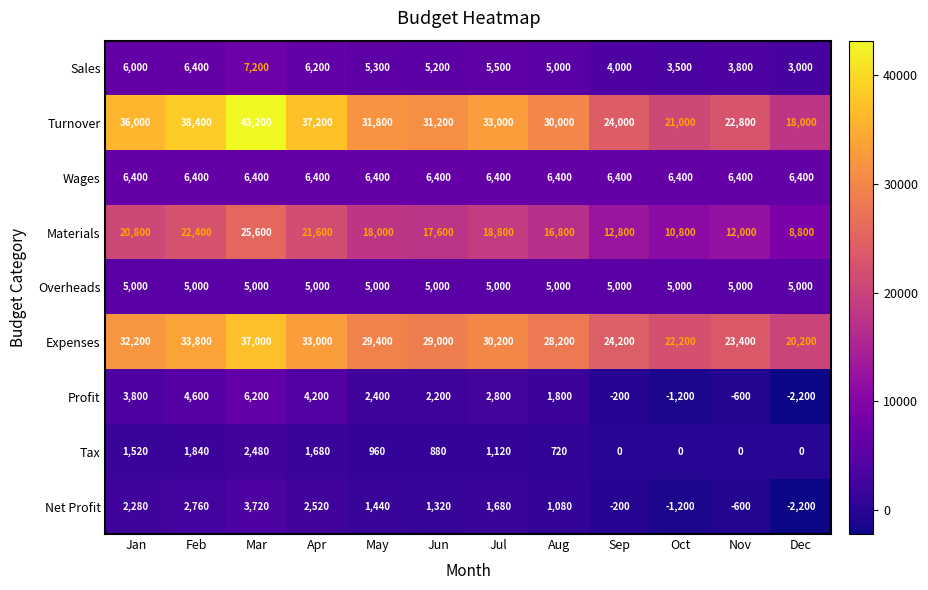

What is the difference between the maximum and minimum values in the Net Profit series?

5920